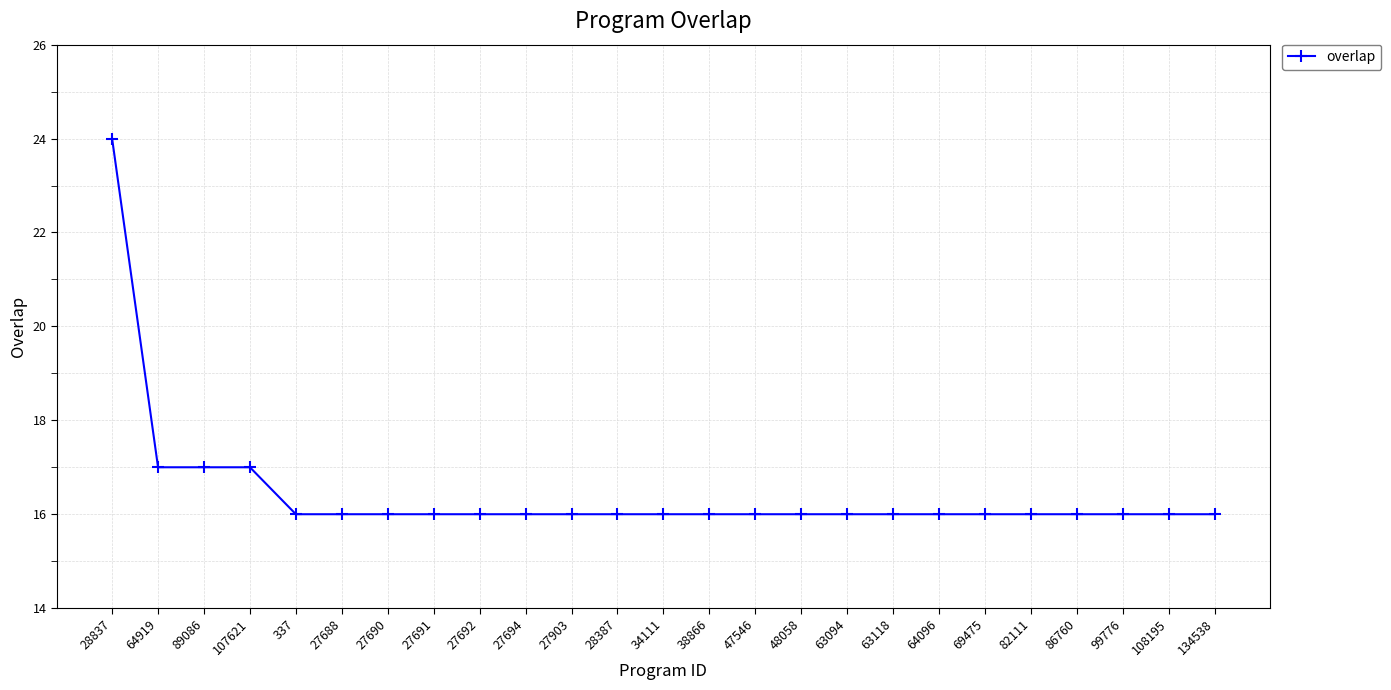

Reading left to right, extract all data points from this chart.

28837=24	64919=17	89086=17	107621=17	337=16	27688=16	27690=16	27691=16	27692=16	27694=16	27903=16	28387=16	34111=16	38866=16	47546=16	48058=16	63094=16	63118=16	64096=16	69475=16	82111=16	86760=16	99776=16	108195=16	134538=16